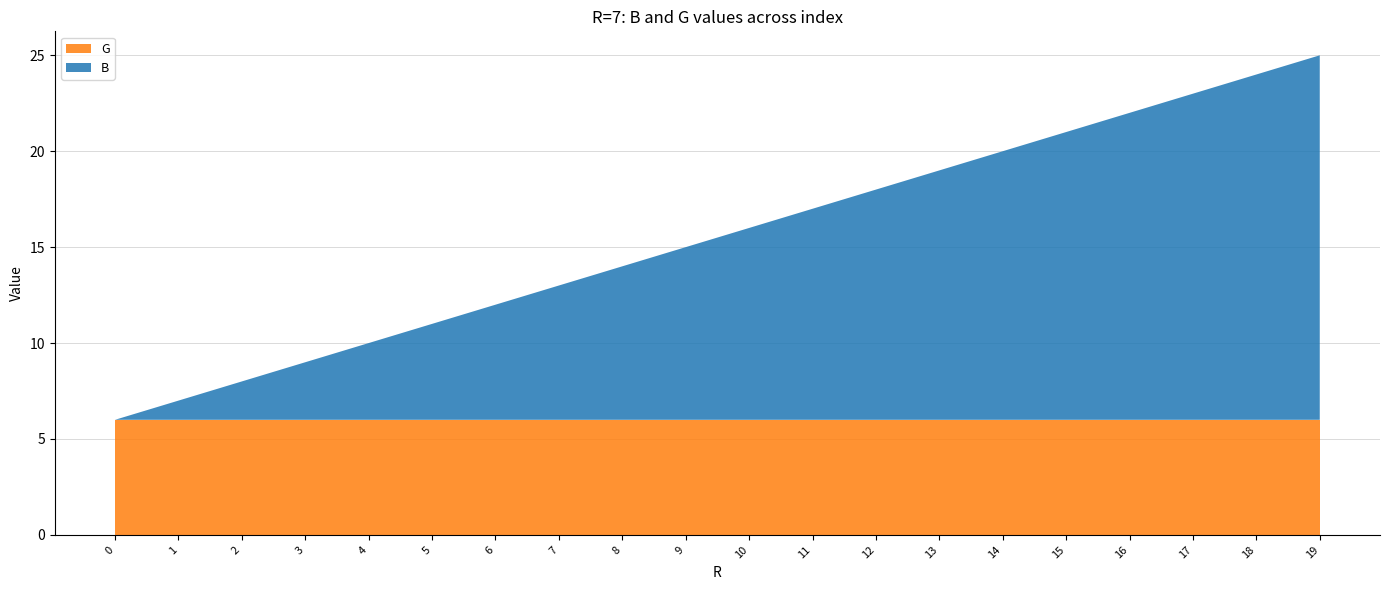

Reading left to right, list all the values displayed in this chart.

B: 0	1	2	3	4	5	6	7	8	9	10	11	12	13	14	15	16	17	18	19
G: 6	6	6	6	6	6	6	6	6	6	6	6	6	6	6	6	6	6	6	6